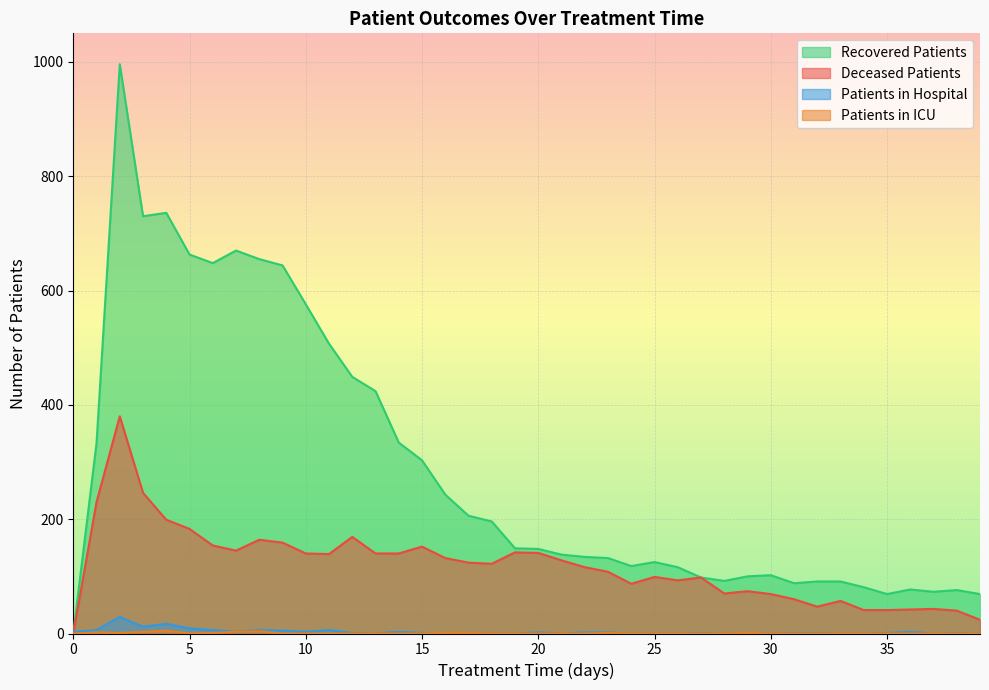

At 29, list the series in order from smallest to largest.

patients_in_hospital, patients_in_icu, deceased_patients, recovered_patients